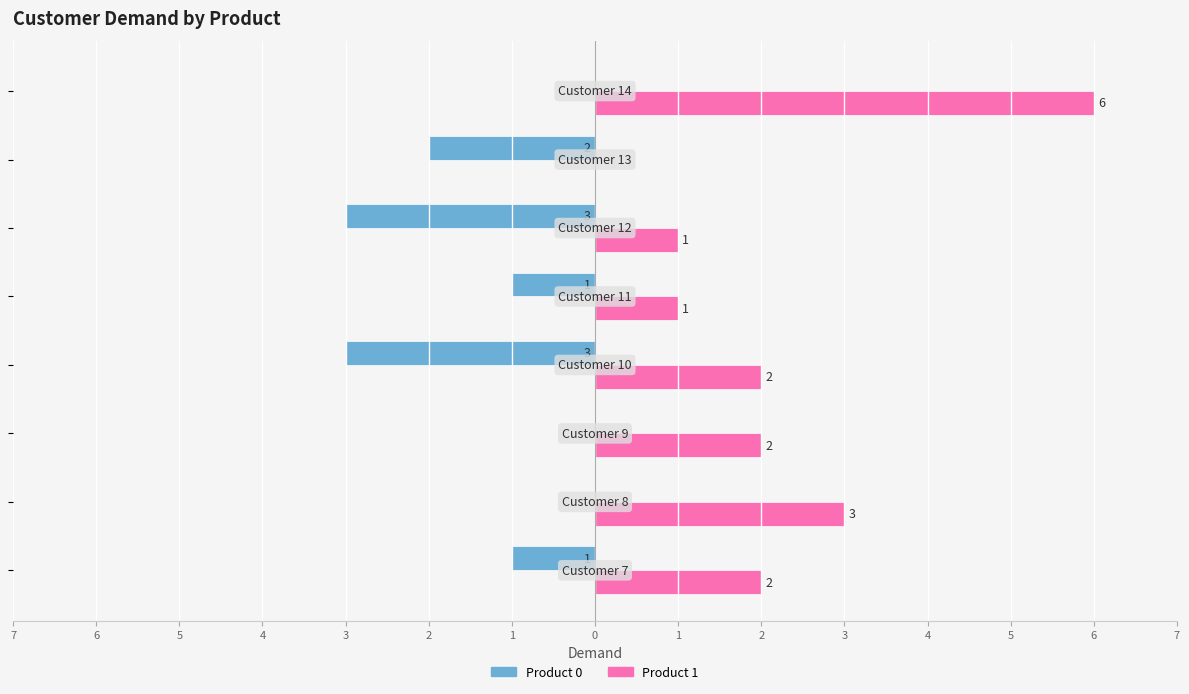

Rank the series by their maximum value, from lowest to highest.

Product 0, Product 1